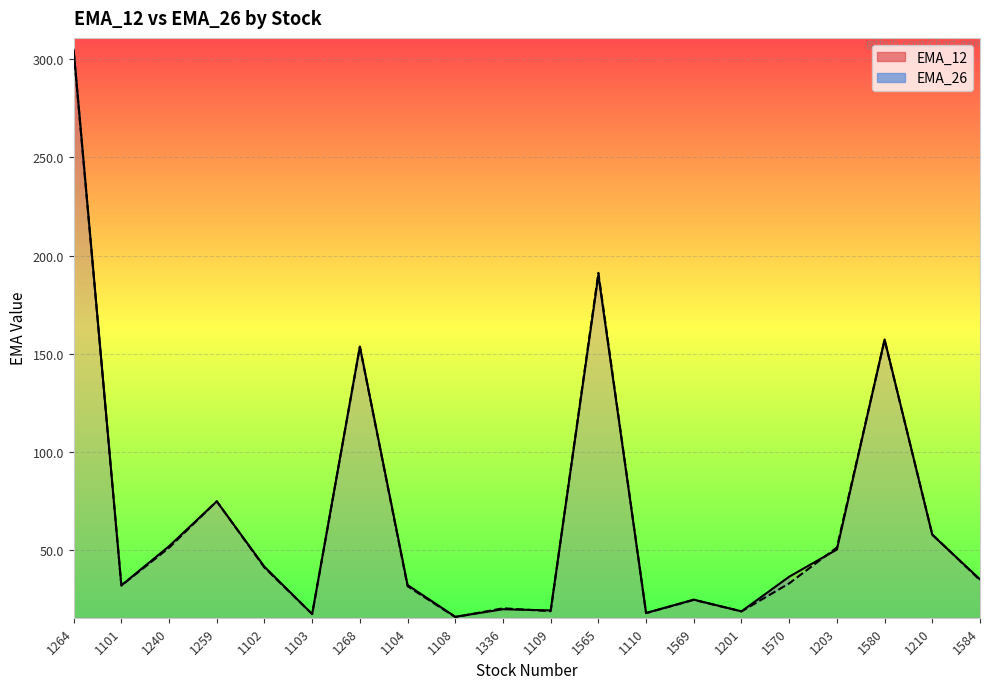

Which series changed the most between 1264 and 1201?

EMA_12